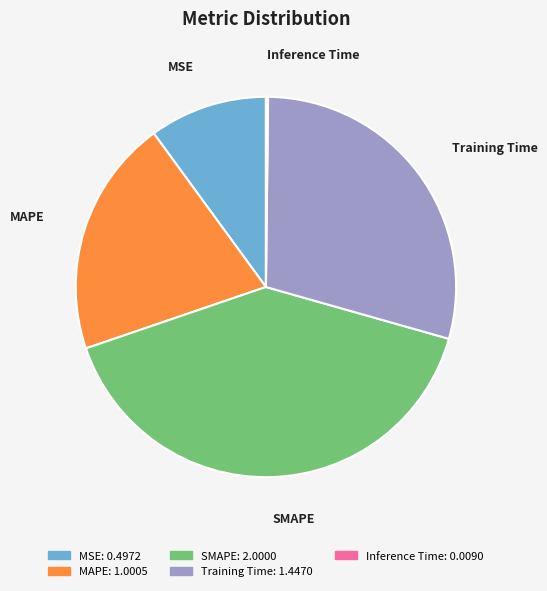

Is it true that SMAPE is 29% of the pie?

False